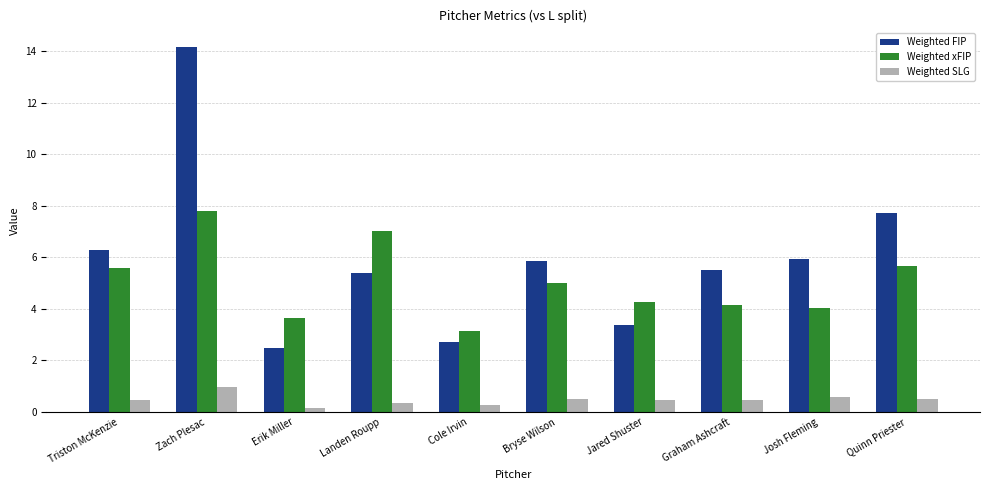

What is the spread (max minus min) of values at Josh Fleming?

5.3